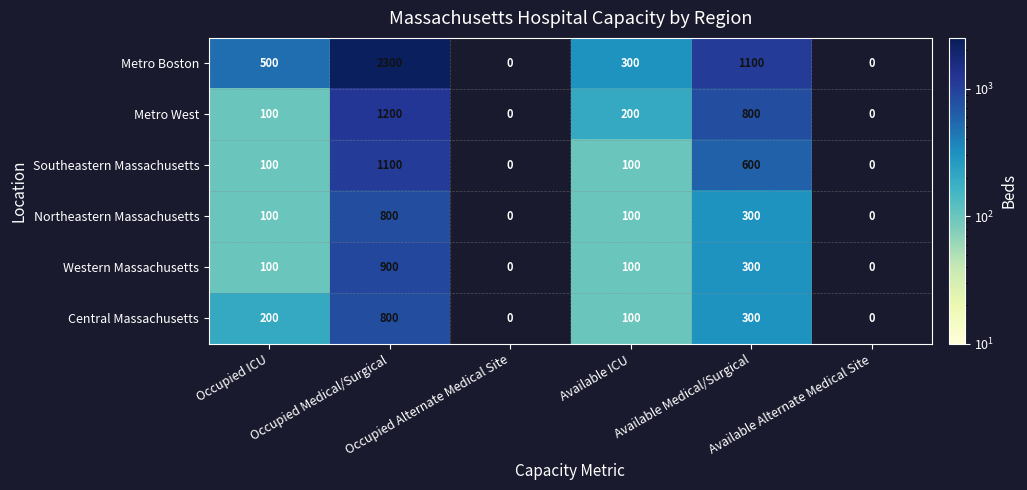

At which category does the chart reach its minimum across all series?

Occupied ICU